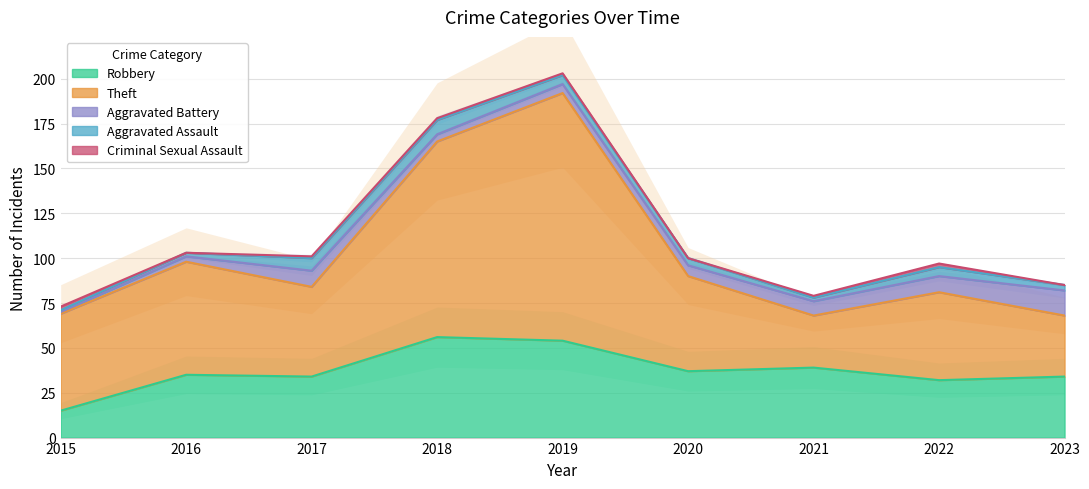

Between 2018 and 2017, which is larger?

2018